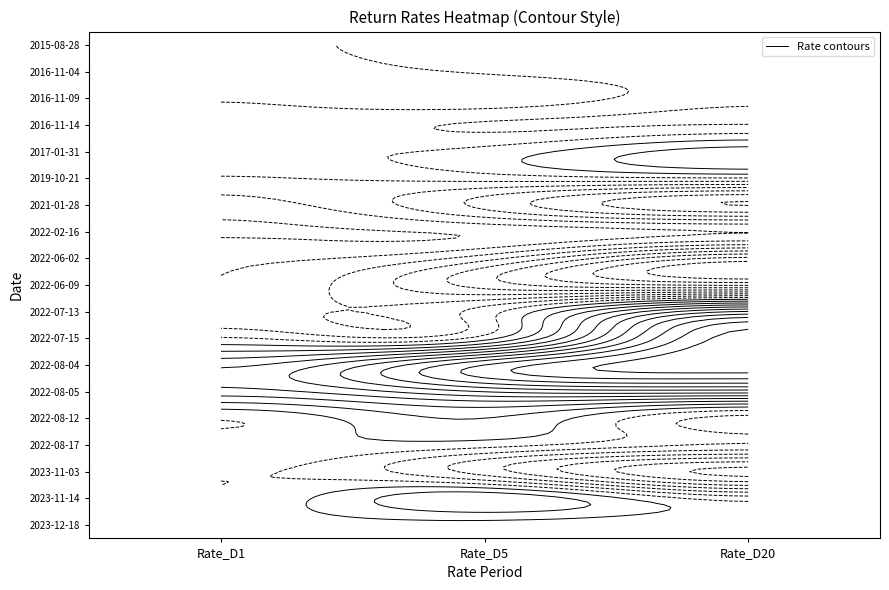

At 1, list the series in order from largest to smallest.

2022-08-04, 2022-08-05, 2023-11-14, 2022-08-12, 2016-11-09, 2022-08-17, 2017-01-31, 2022-02-16, 2023-12-18, 2016-11-04, 2022-07-13, 2019-10-21, 2015-08-28, 2022-07-15, 2016-11-14, 2022-06-02, 2023-11-03, 2021-01-28, 2022-06-09